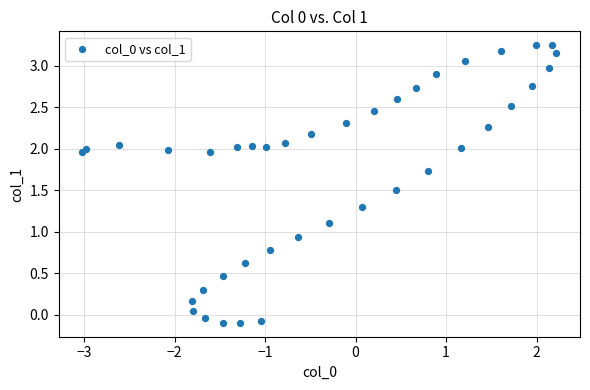

What is the range of X values (max minus min)?

5.2